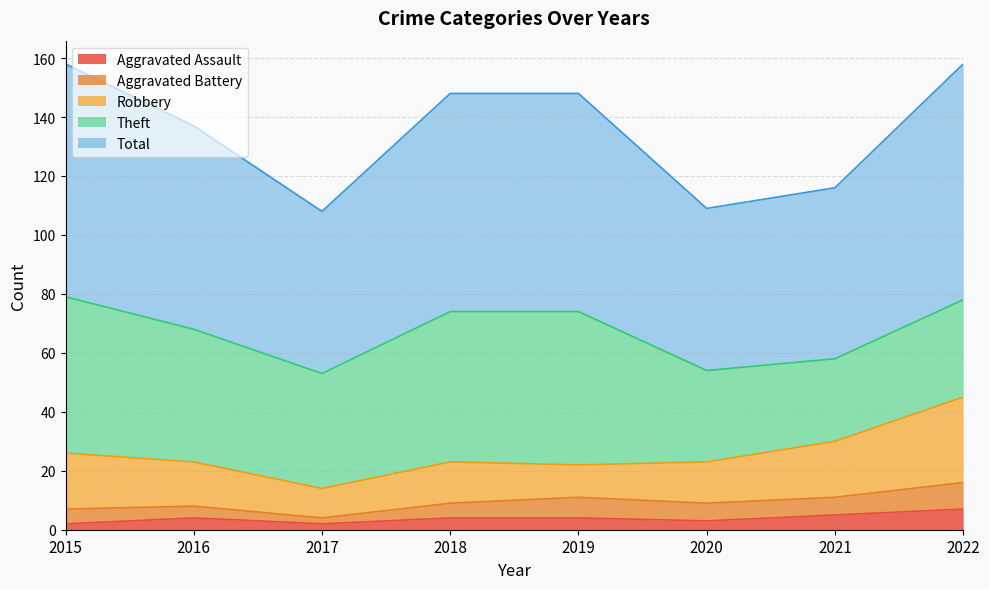

What is the approximate value of Aggravated Battery at 2016?

4